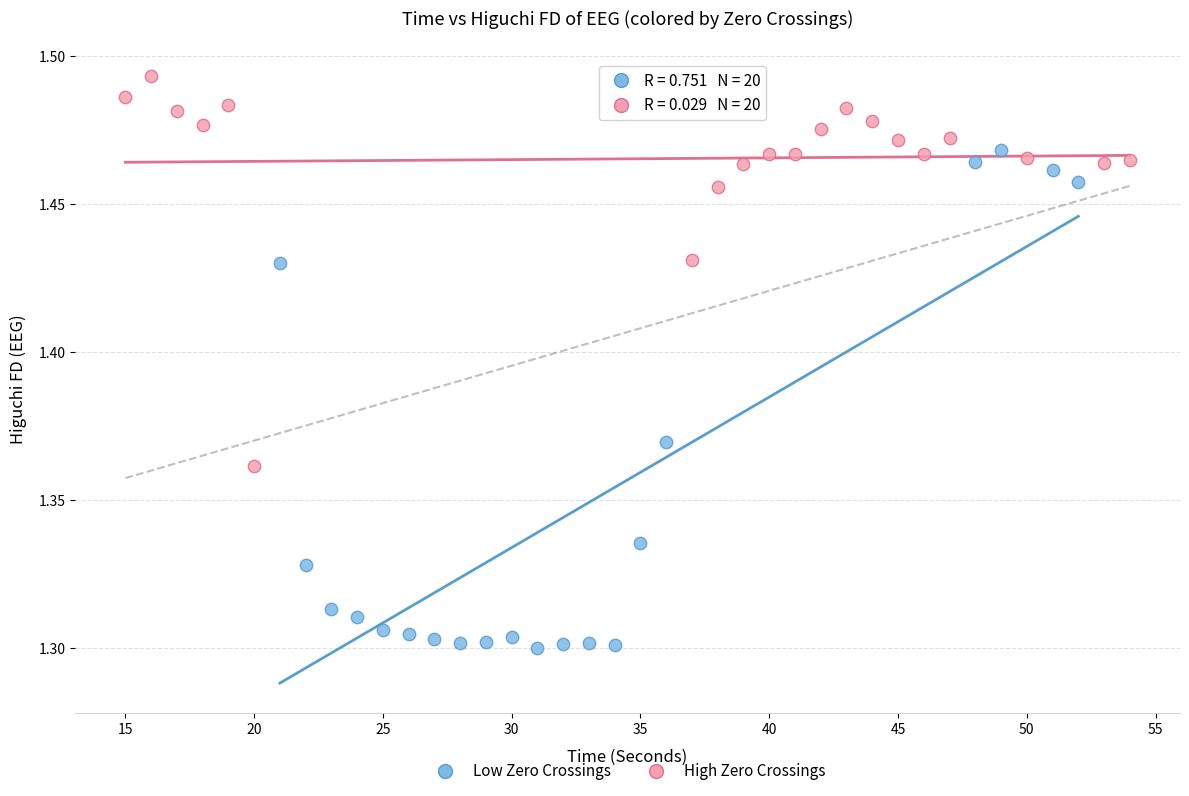

Which series contains the highest Y value?

High Zero Crossings